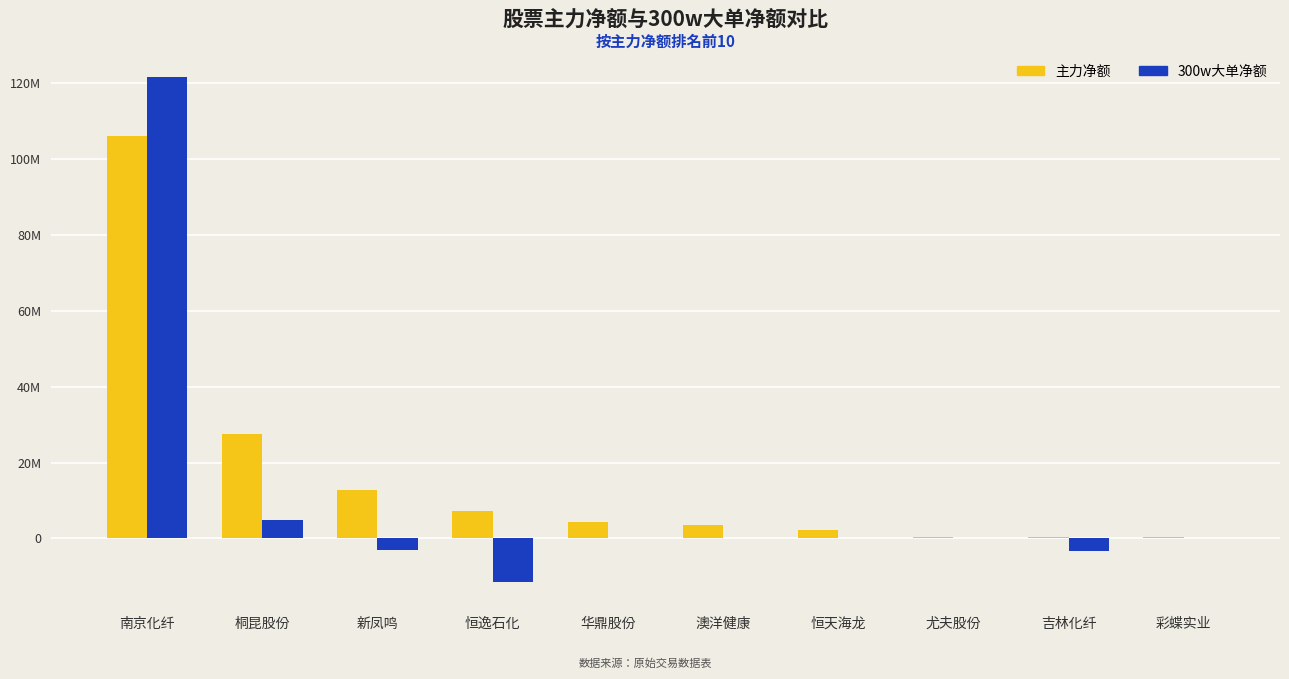

Does the chart contain stacked bars?

No